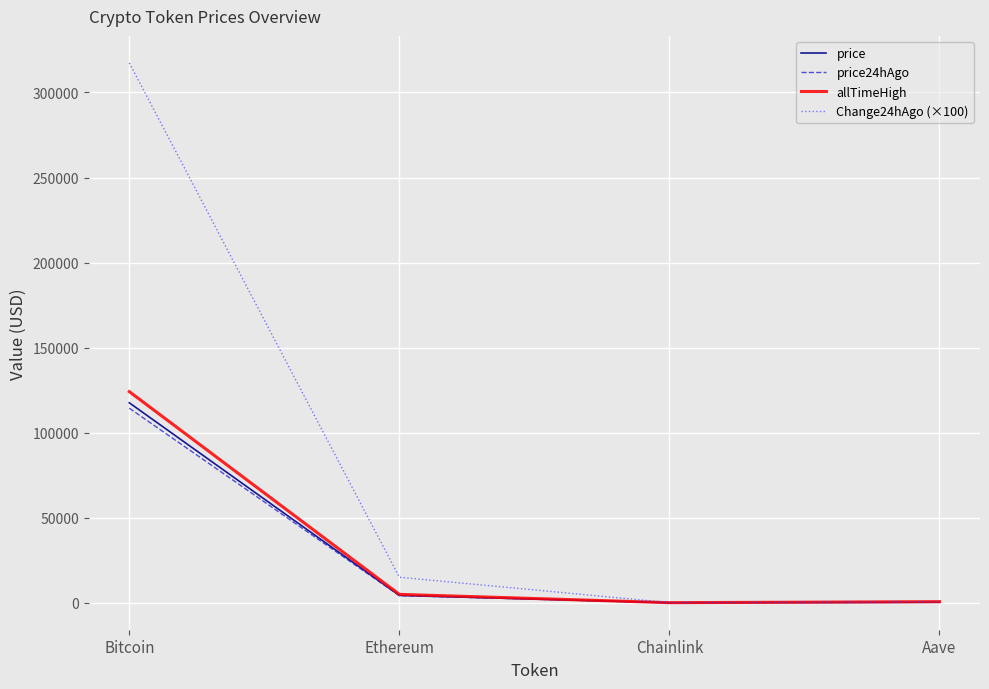

What value does the Change24hAgo (×100) series have at Bitcoin?

317400.0